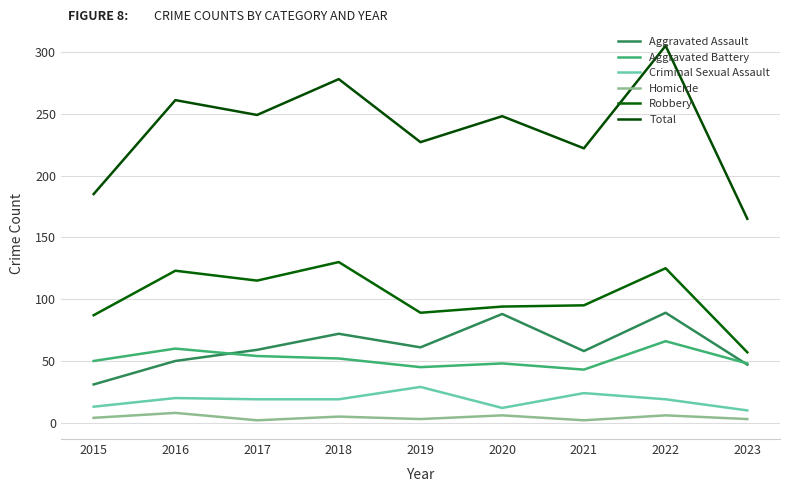

True or false: Aggravated Battery has a value of 66 at 2022.

True